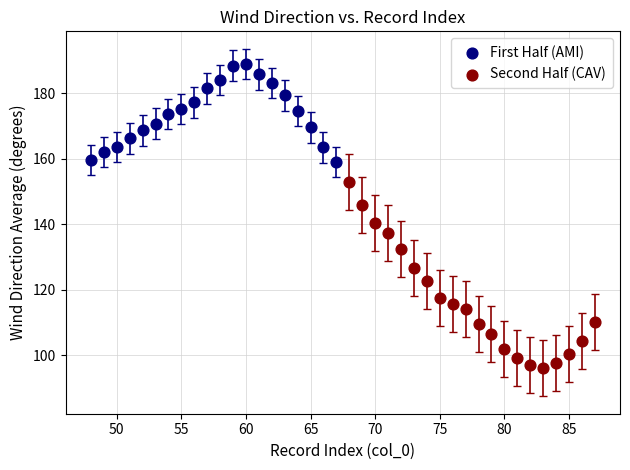

What are all the series names shown in the legend?

First Half (AMI), Second Half (CAV)